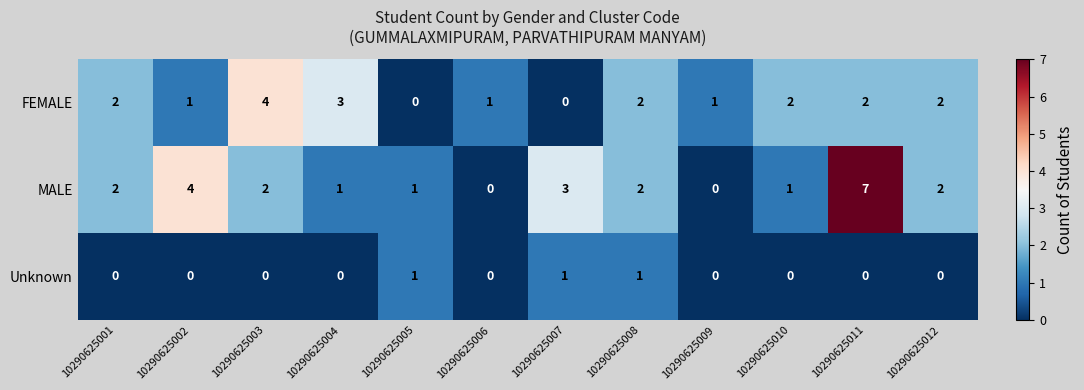

What is the highest value of the FEMALE series?

4